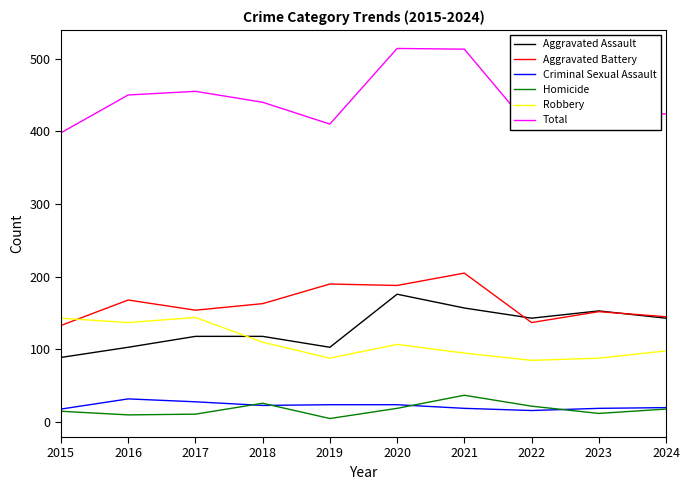

How many lines are shown in the chart?

6